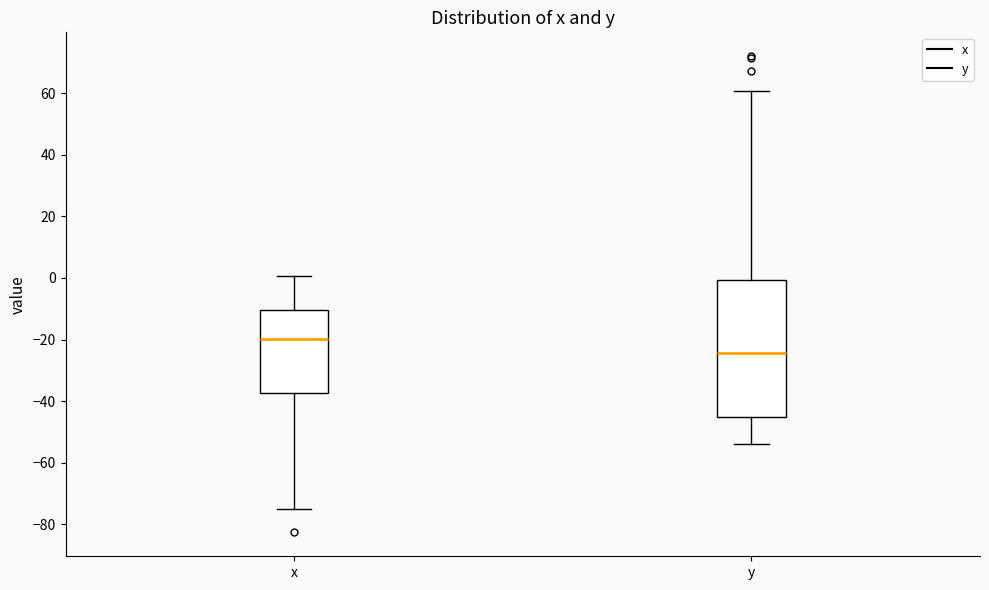

Reading left to right, transcribe this box plot: for each box, give where its median line is, the range the box spans, and where its two whiskers end, as read against the y-axis. The values are not printed on the chart, so give them approximately, as read against the axis.

x: median -20, box -38 to -10, whiskers -76 to 0
y: median -24, box -46 to 0, whiskers -54 to 60